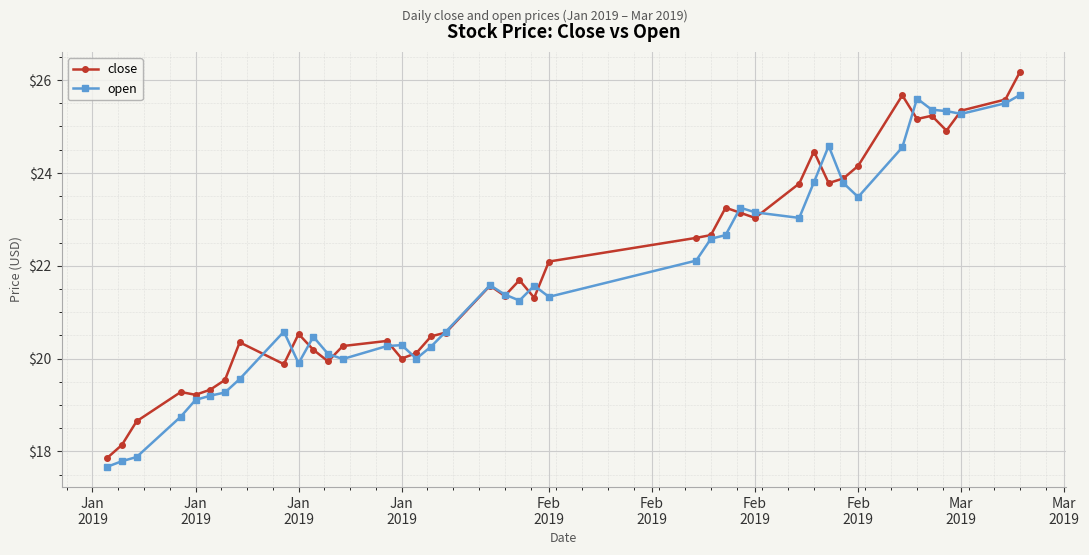

At how many categories does at least one series exceed 18?

39